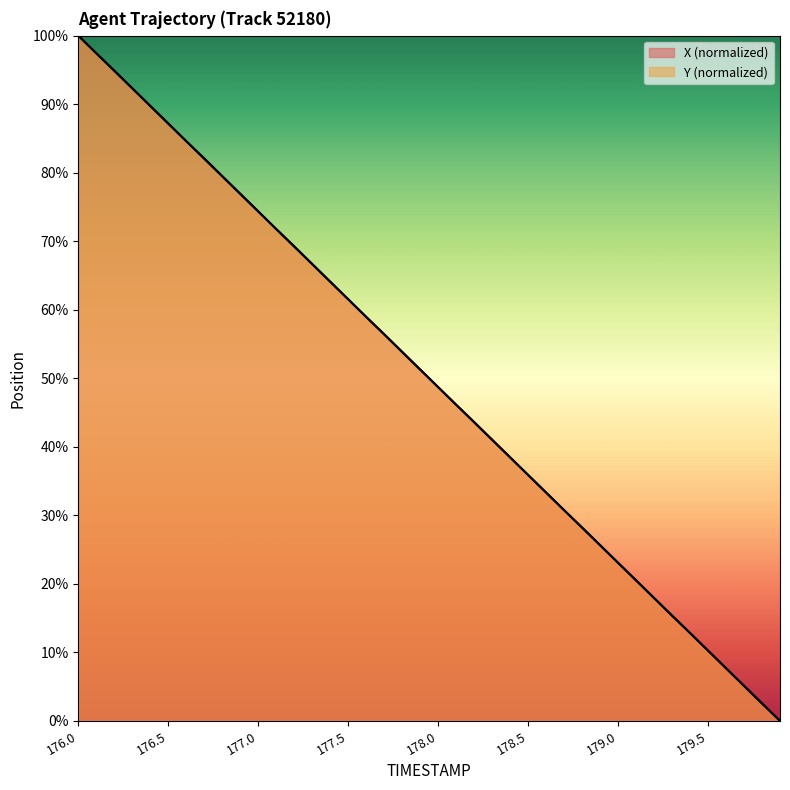

Between 176.1 and 179.3, which series saw the biggest shift?

X